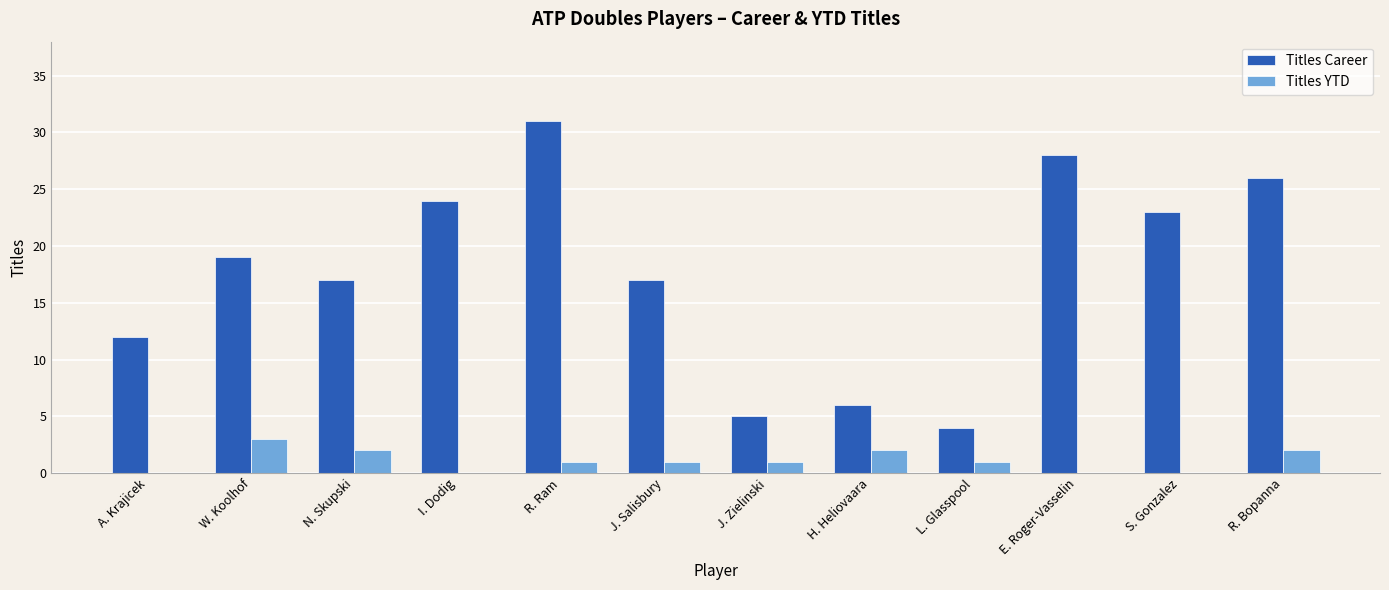

Reading right to left, list all the values displayed in this chart.

Titles Career: R. Bopanna=26	S. Gonzalez=23	E. Roger-Vasselin=28	L. Glasspool=4	H. Heliovaara=6	J. Zielinski=5	J. Salisbury=17	R. Ram=31	I. Dodig=24	N. Skupski=17	W. Koolhof=19	A. Krajicek=12
Titles YTD: R. Bopanna=2	S. Gonzalez=0	E. Roger-Vasselin=0	L. Glasspool=1	H. Heliovaara=2	J. Zielinski=1	J. Salisbury=1	R. Ram=1	I. Dodig=0	N. Skupski=2	W. Koolhof=3	A. Krajicek=0